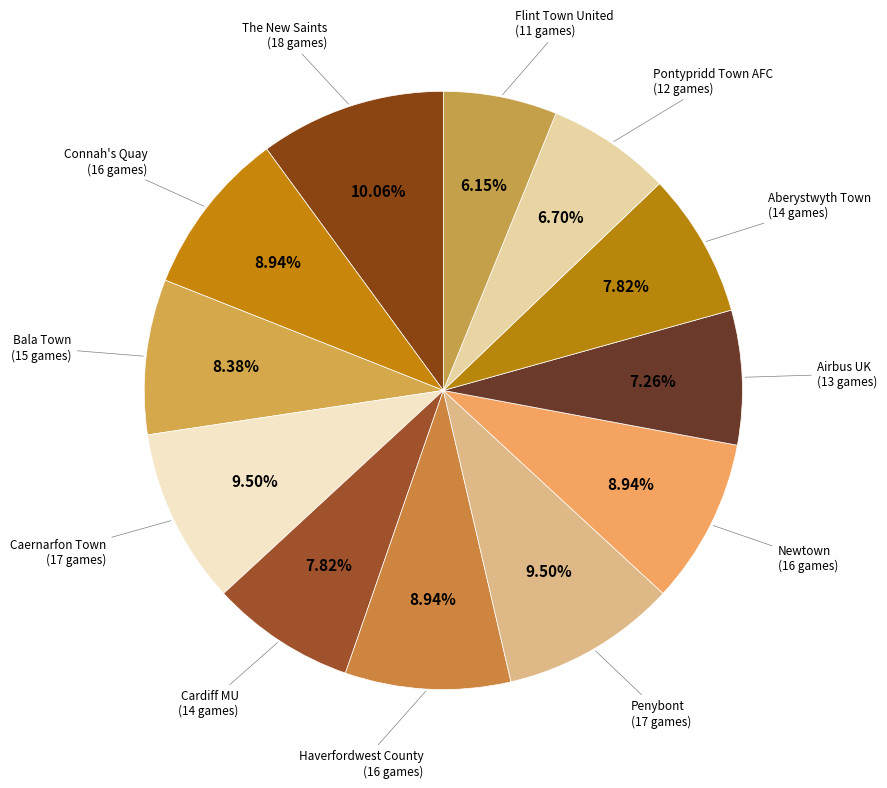

Count the number of slices in the pie.

12